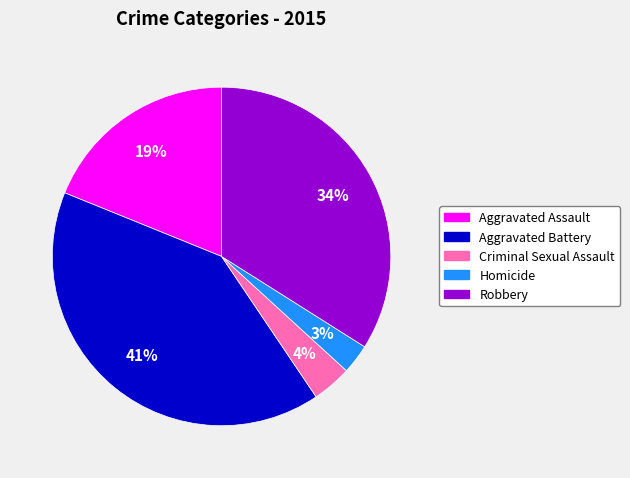

Does Criminal Sexual Assault account for over 50% of the chart?

No